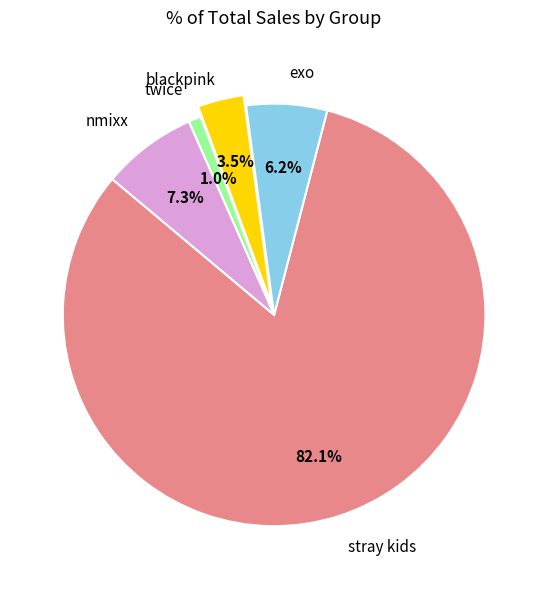

Is there any slice that represents more than half of the pie?

Yes